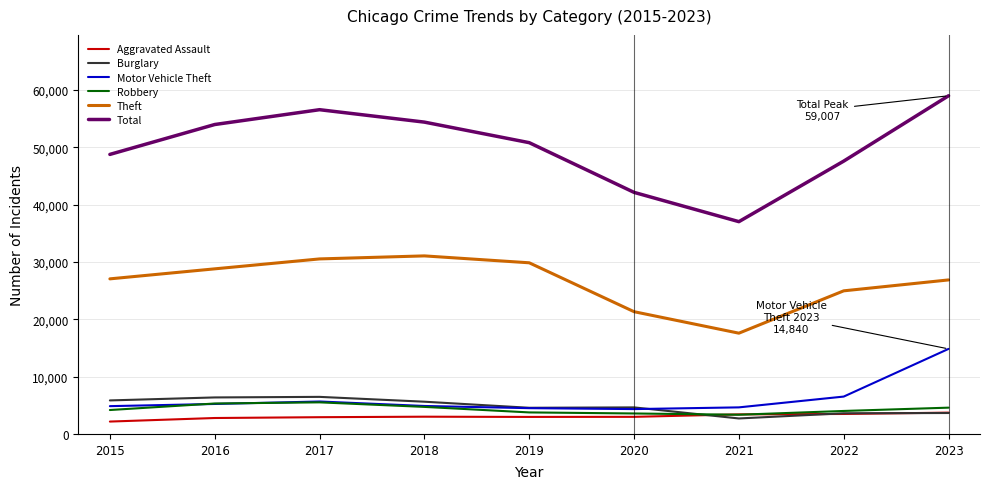

Which series has the largest total across all categories?

Total